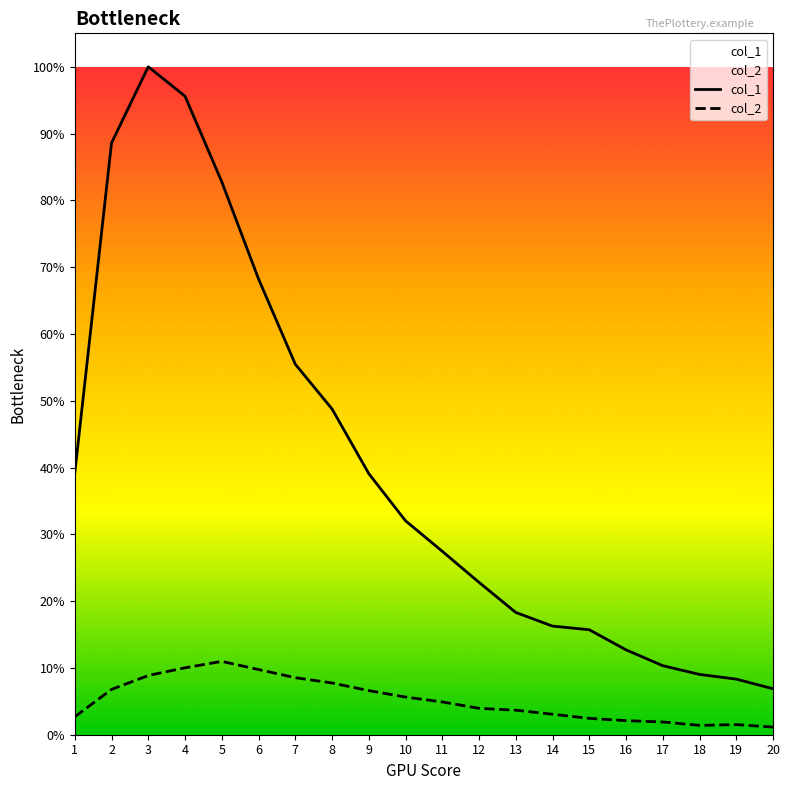

Rank the series by their maximum value, from lowest to highest.

col_2, col_1